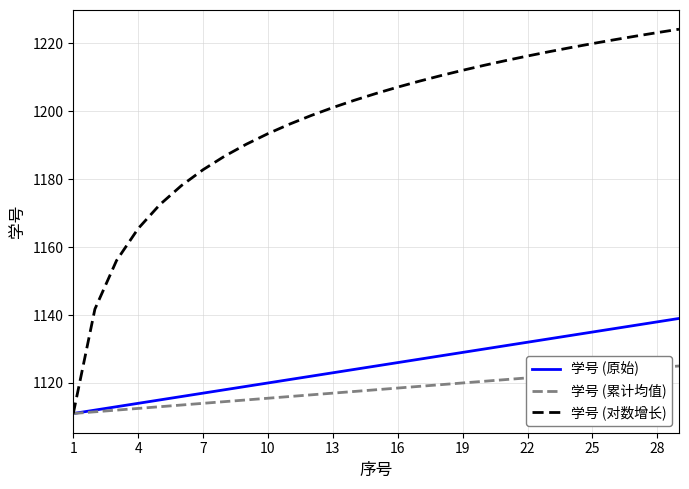

Reading left to right, what are all the values shown in this chart?

学号 (原始): 1111.0	1112.0	1113.0	1114.0	1115.0	1116.0	1117.0	1118.0	1119.0	1120.0	1121.0	1122.0	1123.0	1124.0	1125.0	1126.0	1127.0	1128.0	1129.0	1130.0	1131.0	1132.0	1133.0	1134.0	1135.0	1136.0	1137.0	1138.0	1139.0
学号 (累计均值): 1111.0	1111.5	1112.0	1112.5	1113.0	1113.5	1114.0	1114.5	1115.0	1115.5	1116.0	1116.5	1117.0	1117.5	1118.0	1118.5	1119.0	1119.5	1120.0	1120.5	1121.0	1121.5	1122.0	1122.5	1123.0	1123.5	1124.0	1124.5	1125.0
学号 (对数增长): 1111.0	1141.8	1156.1	1165.5	1172.5	1178.1	1182.8	1186.8	1190.3	1193.4	1196.2	1198.8	1201.1	1203.3	1205.3	1207.2	1208.9	1210.5	1212.1	1213.6	1215.0	1216.3	1217.6	1218.8	1220.0	1221.1	1222.2	1223.2	1224.2